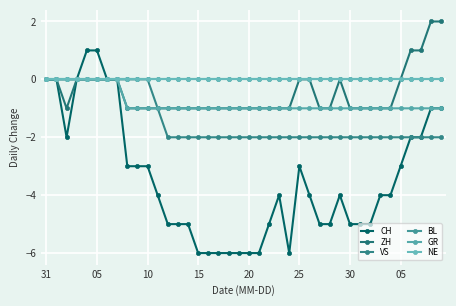

Is this an area chart (filled region under the line)?

No